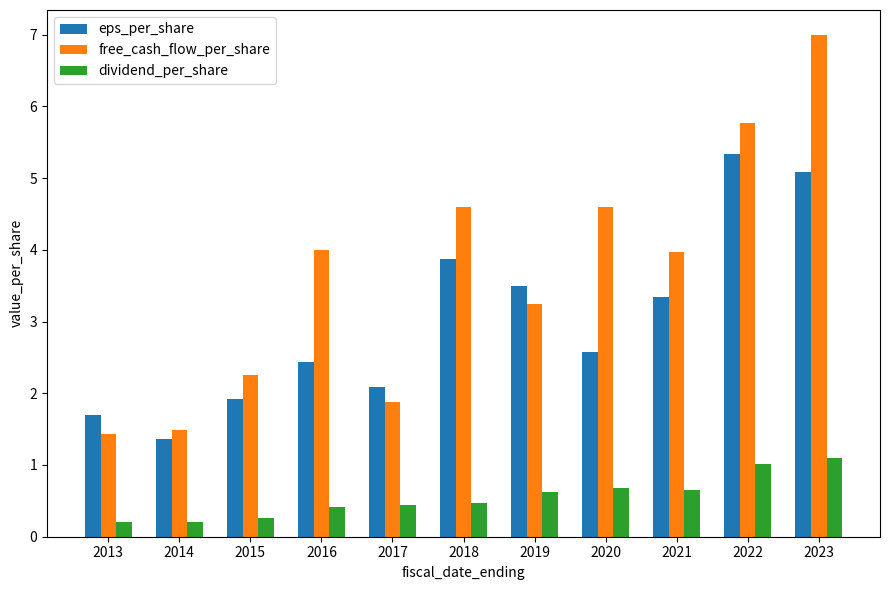

Is it true that dividend_per_share equals 0.4 at 2017?

True